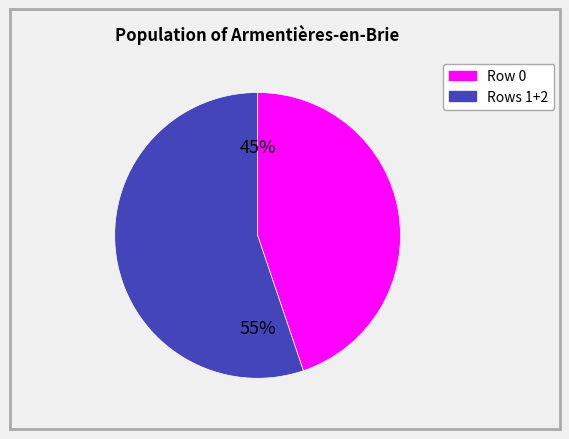

Is there any slice that represents more than half of the pie?

Yes